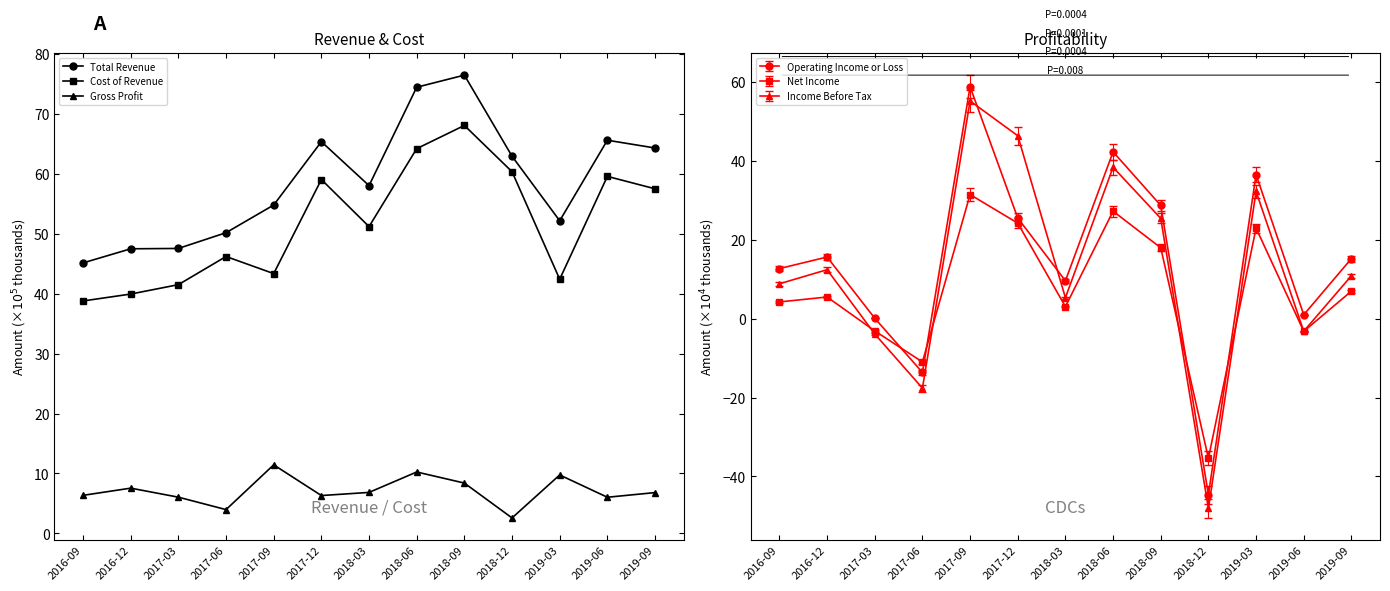

What is the sum of all Gross Profit values?

92.3